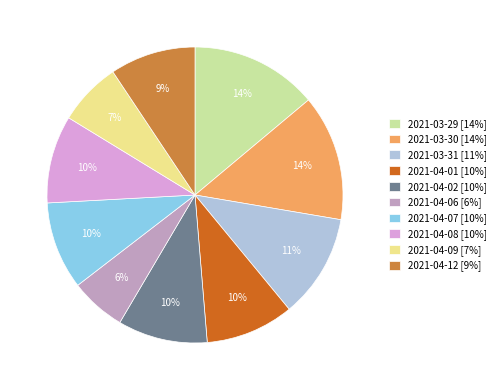

To the nearest percent, what is the average slice percentage?

10%